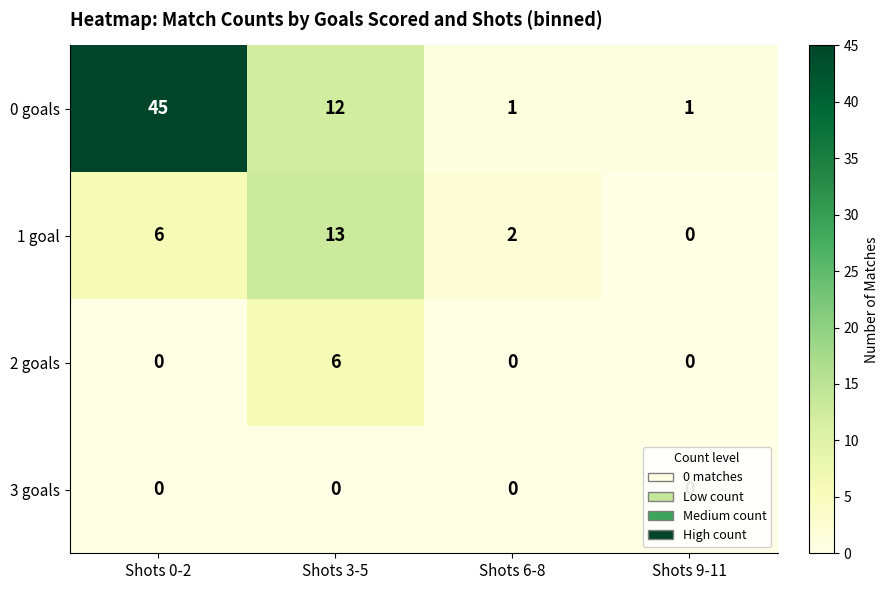

Where is 0 goals nearest to the value 23?

Shots 3-5